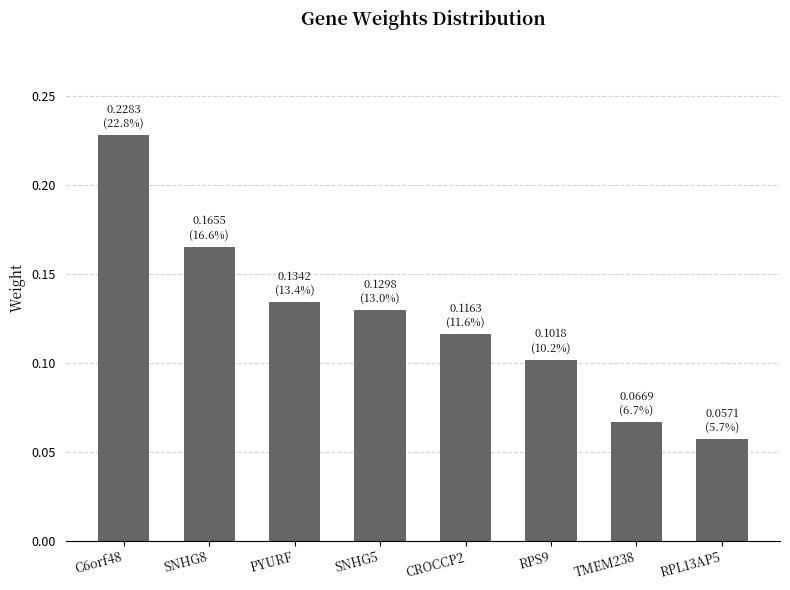

Which label corresponds to the smallest value in the chart?

RPL13AP5